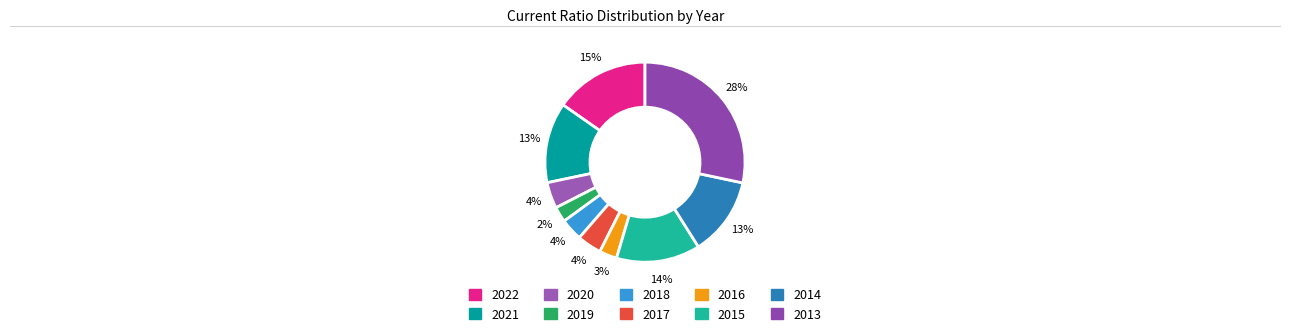

The 2022 slice represents 15% of the pie. True or false?

True